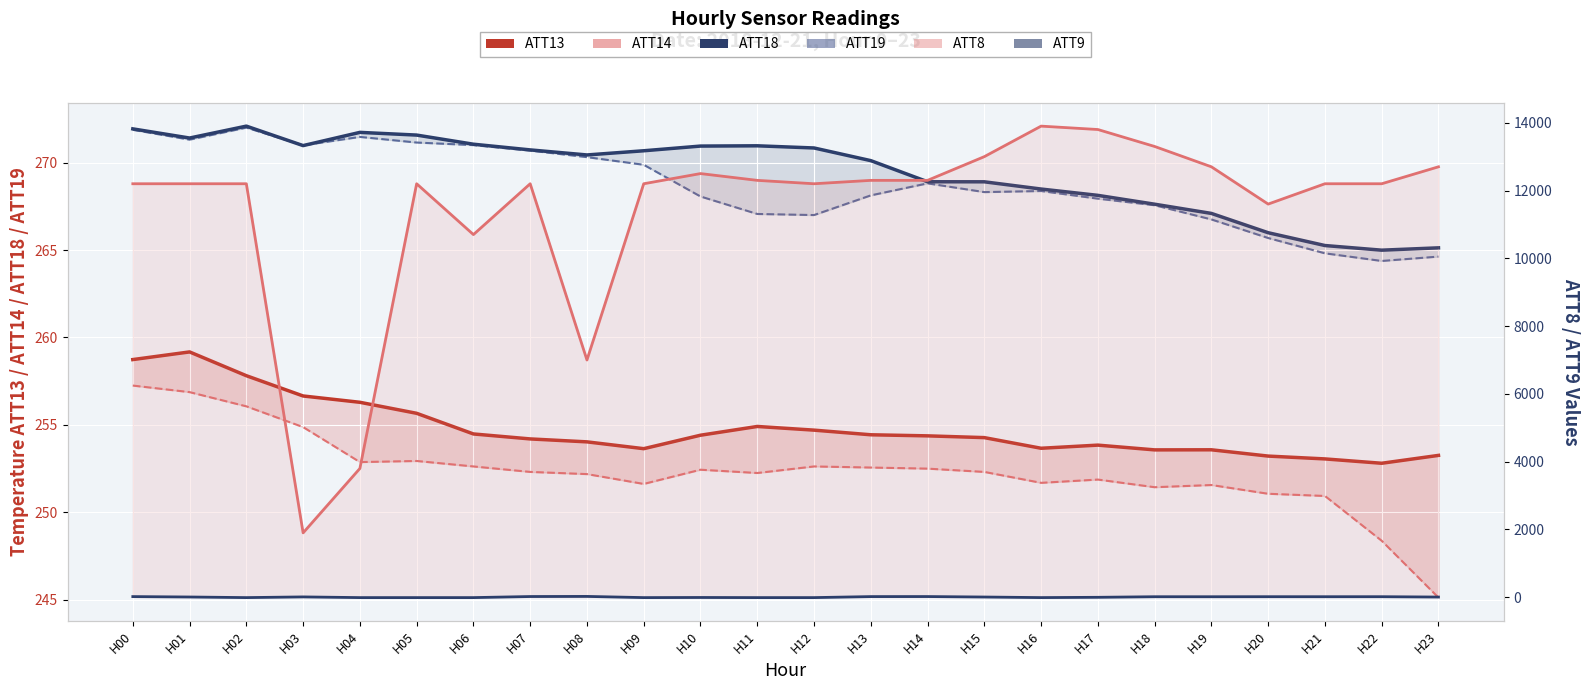

Which has a higher value, H22 or H18?

H18